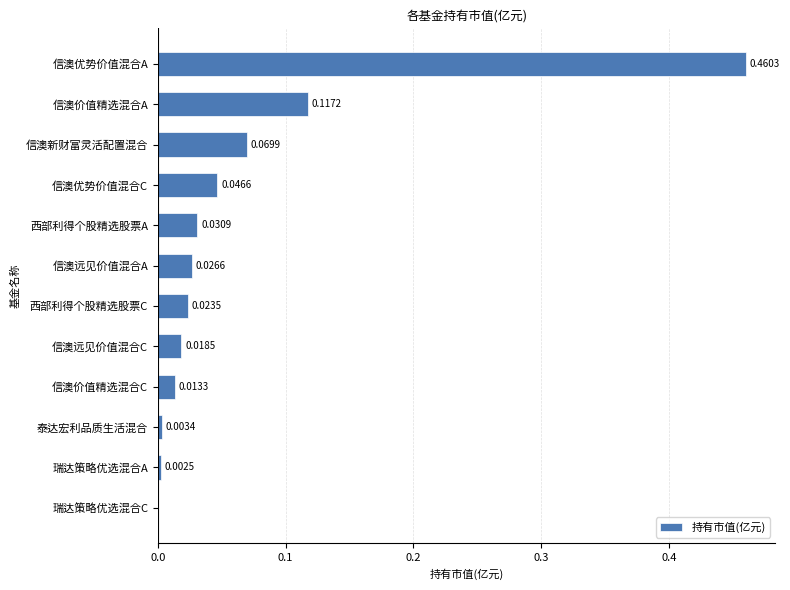

How many values are above zero?

11